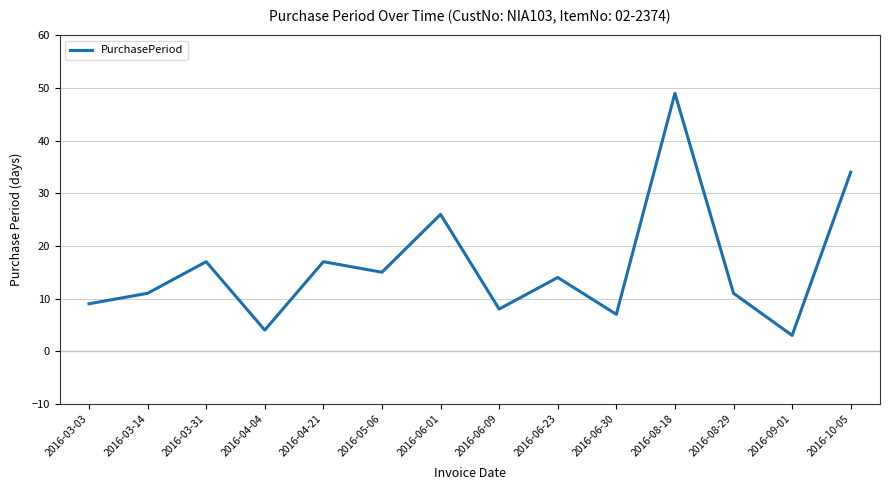

Reading left to right, transcribe all the data shown in this chart.

9	11	17	4	17	15	26	8	14	7	49	11	3	34